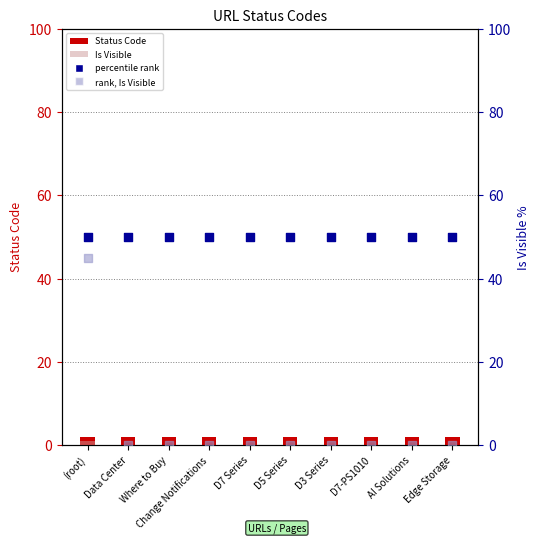

Which series reaches the minimum Y coordinate?

Is Visible